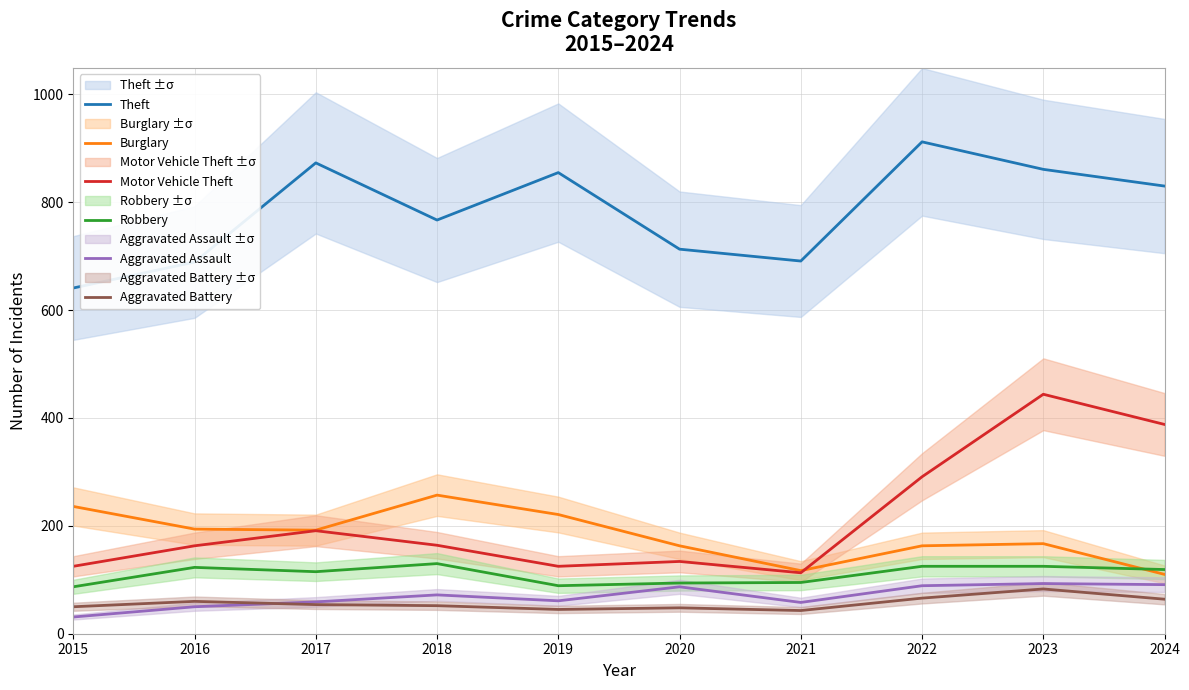

What is the sum of the Aggravated Assault values at 2022 and 2015?

120